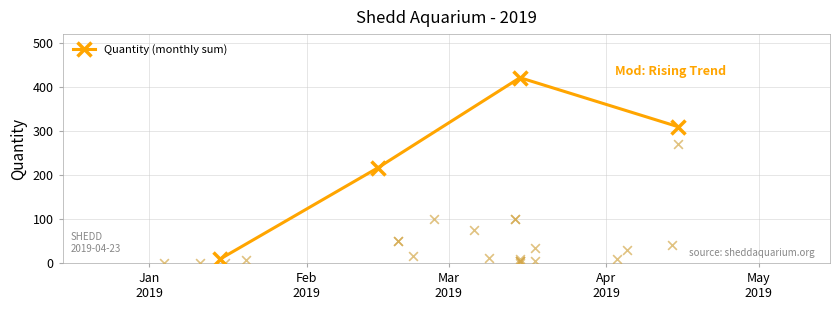

True or false: Quantity (monthly sum) has more than 0 points higher than both neighbors.

True